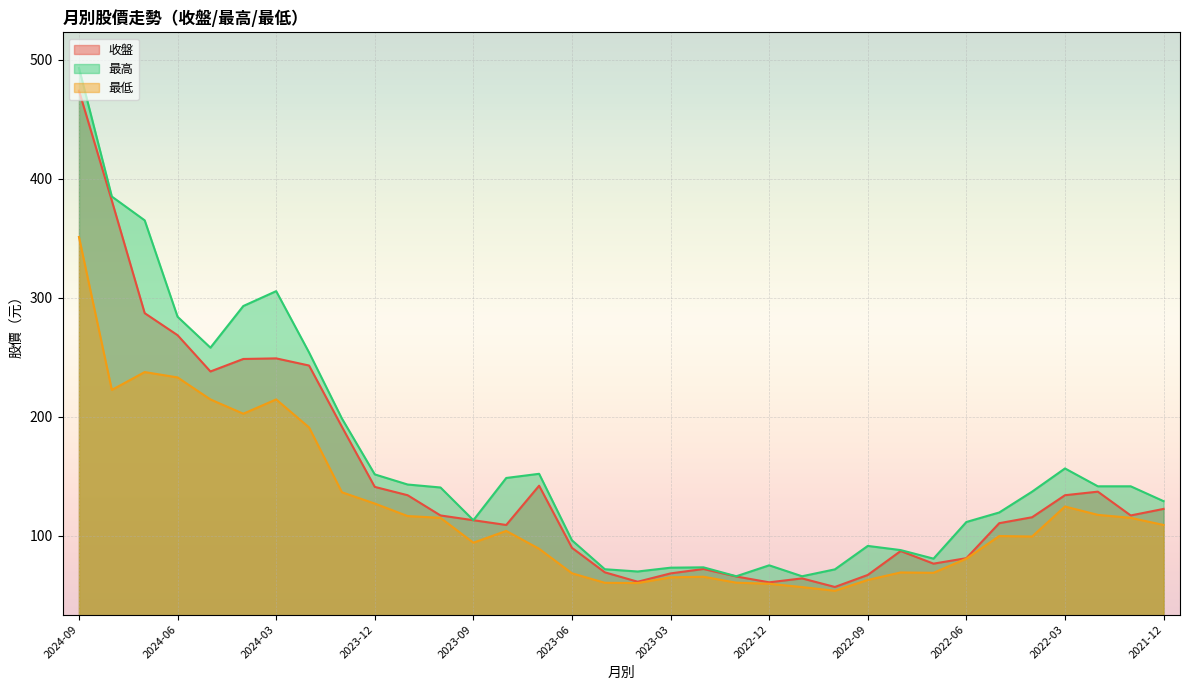

What is the label of the 7th point from the right?

2022-06